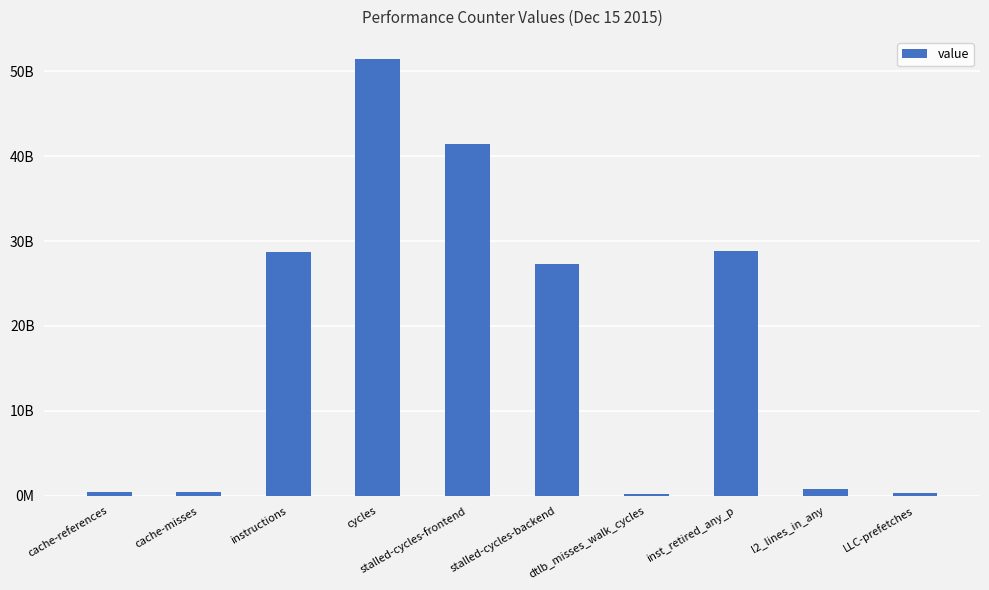

Are the bars horizontal?

No